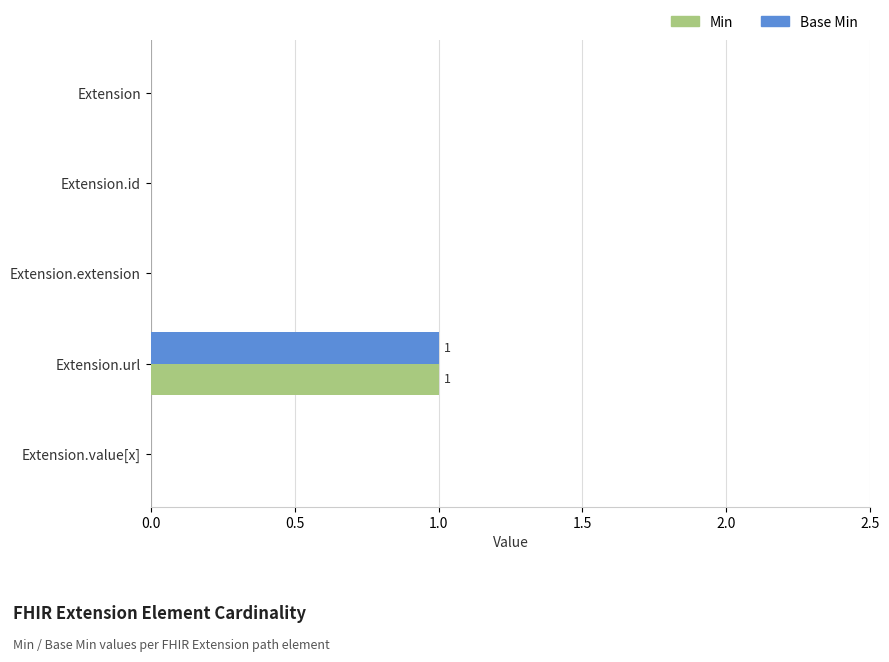

True or false: Base Min has a value of 0 at Extension.id.

True